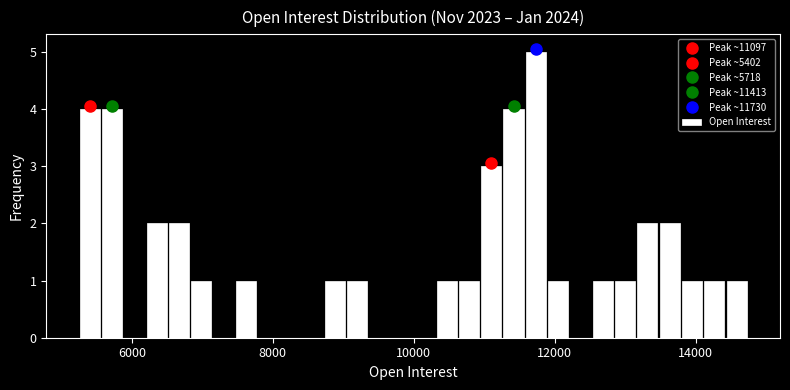

Around what value on the x-axis is the tallest bar? Give the approximate position of its centre, as read against the axis.

11800